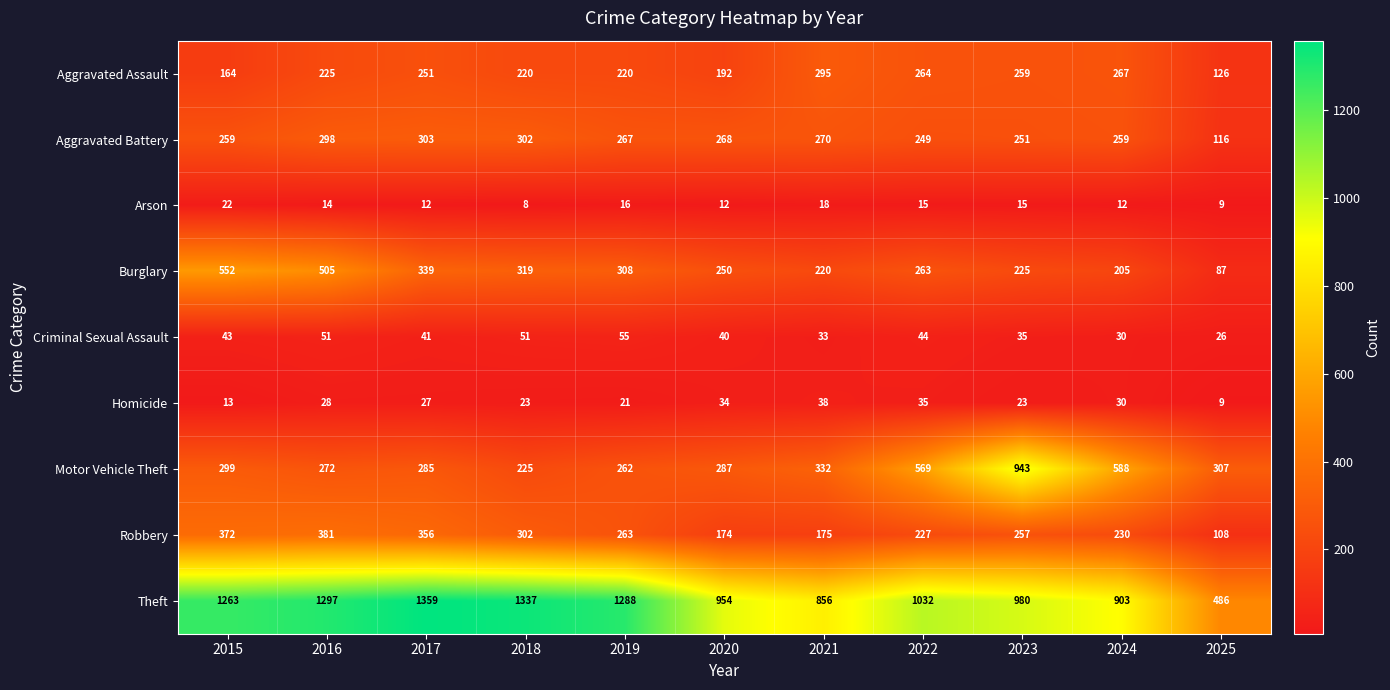

What is the approximate value of Criminal Sexual Assault at 2023, to the nearest 5?

35